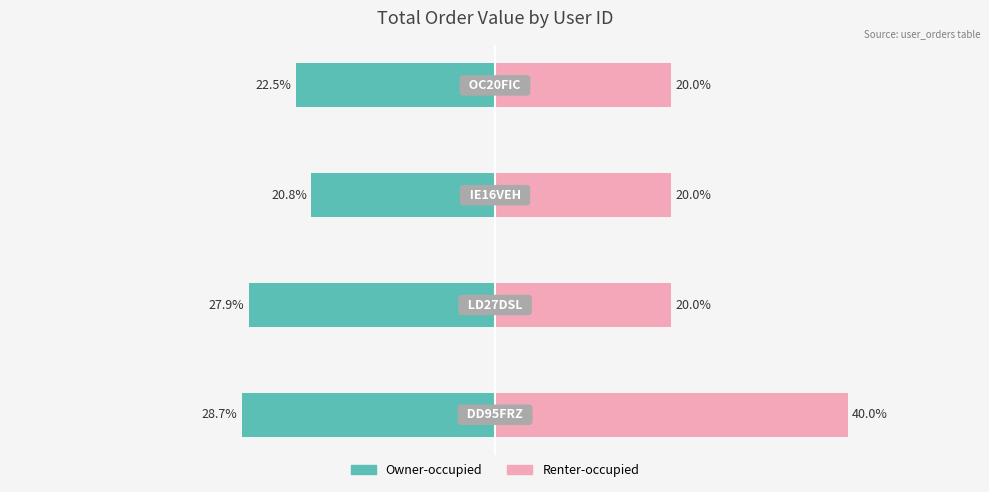

List the series in order of their peak value, lowest first.

Owner-occupied, Renter-occupied